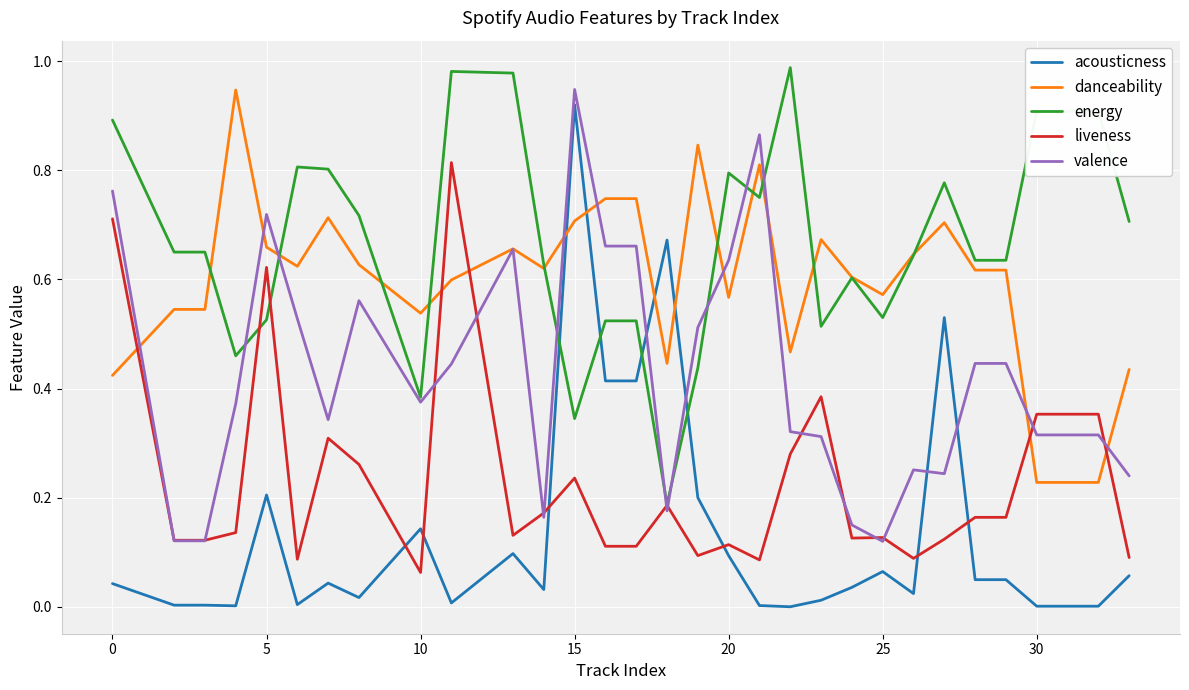

Which series has the largest total across all categories?

energy